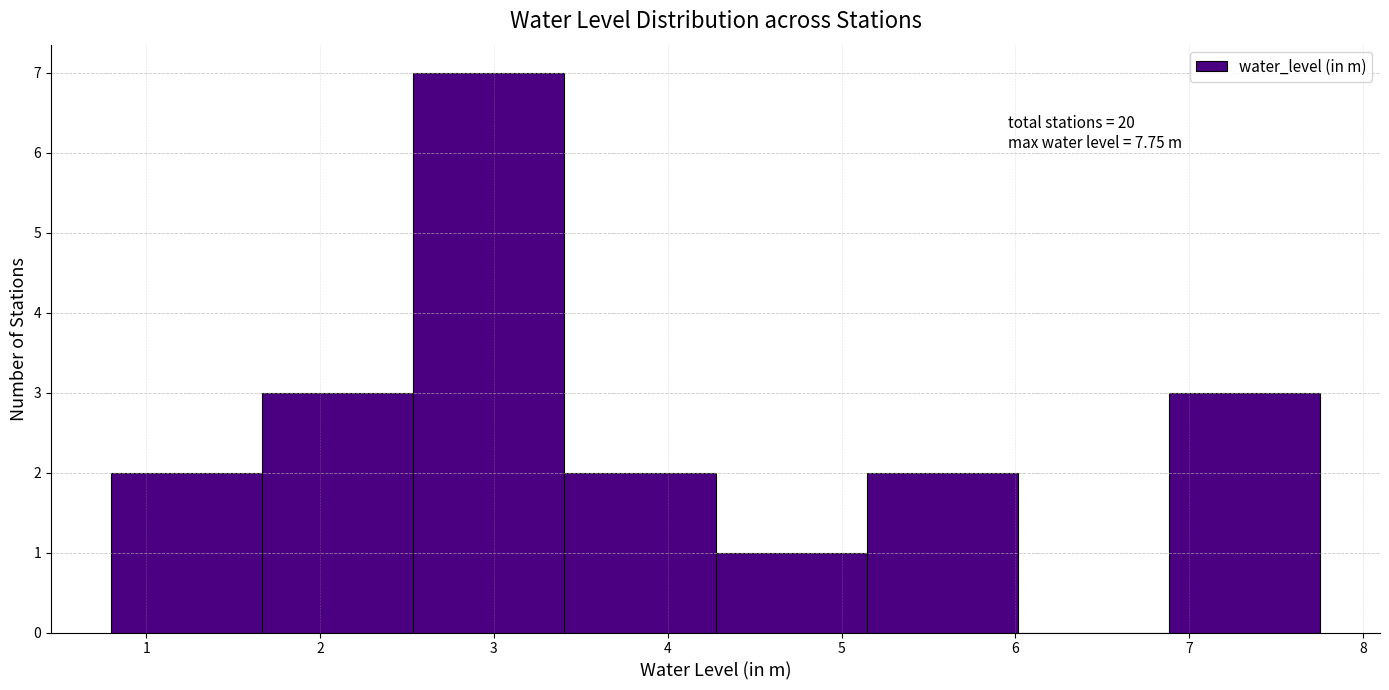

Over which range of the x-axis is the bar tallest?

2.5 to 3.4